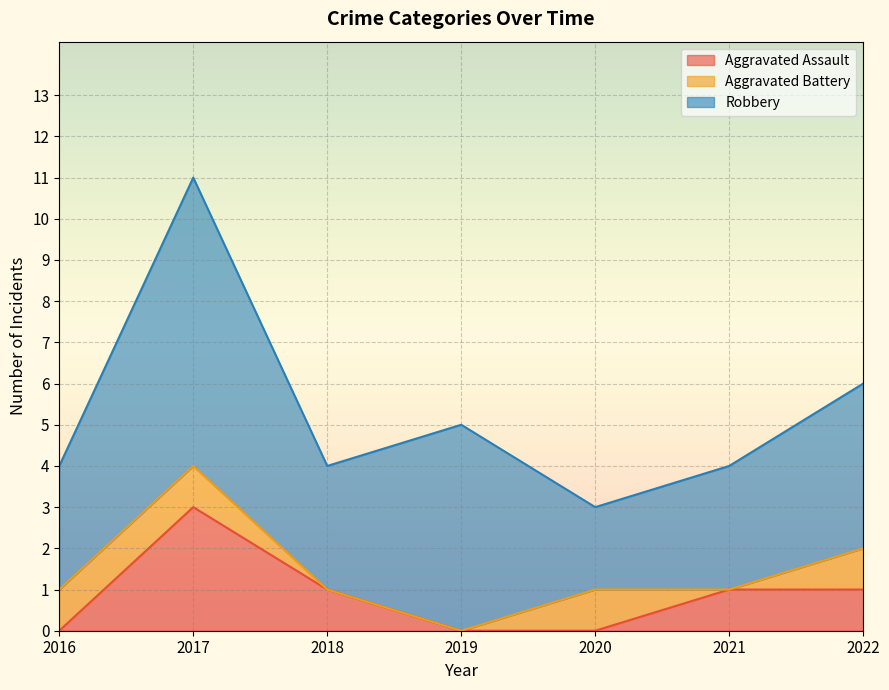

What is the value of the Robbery point at the 3rd from the left?

3